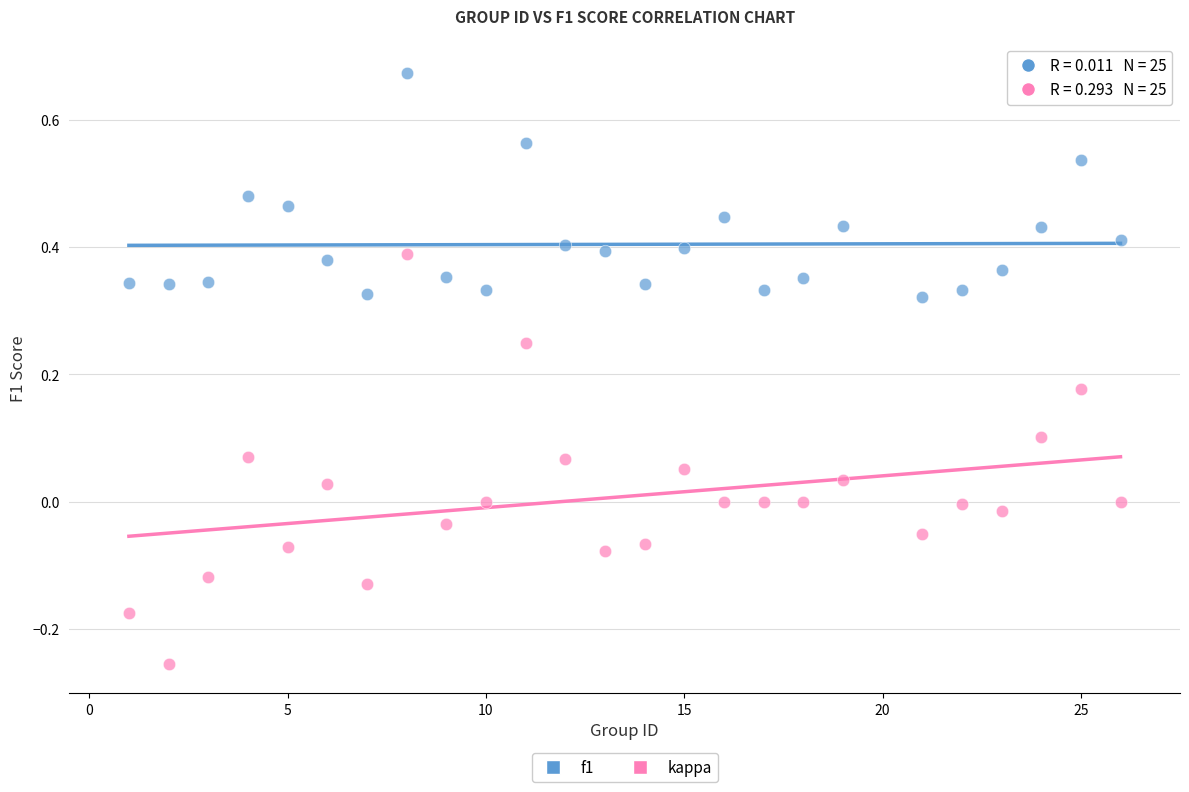

What are all the series names shown in the legend?

f1, kappa